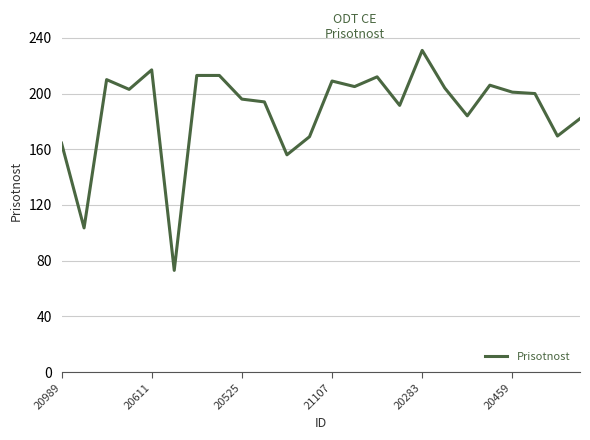

What is the difference between the maximum and minimum values?

158.0